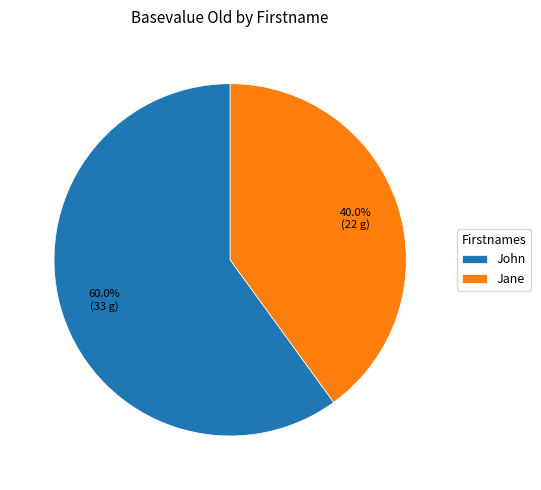

Which slice is the largest?

John